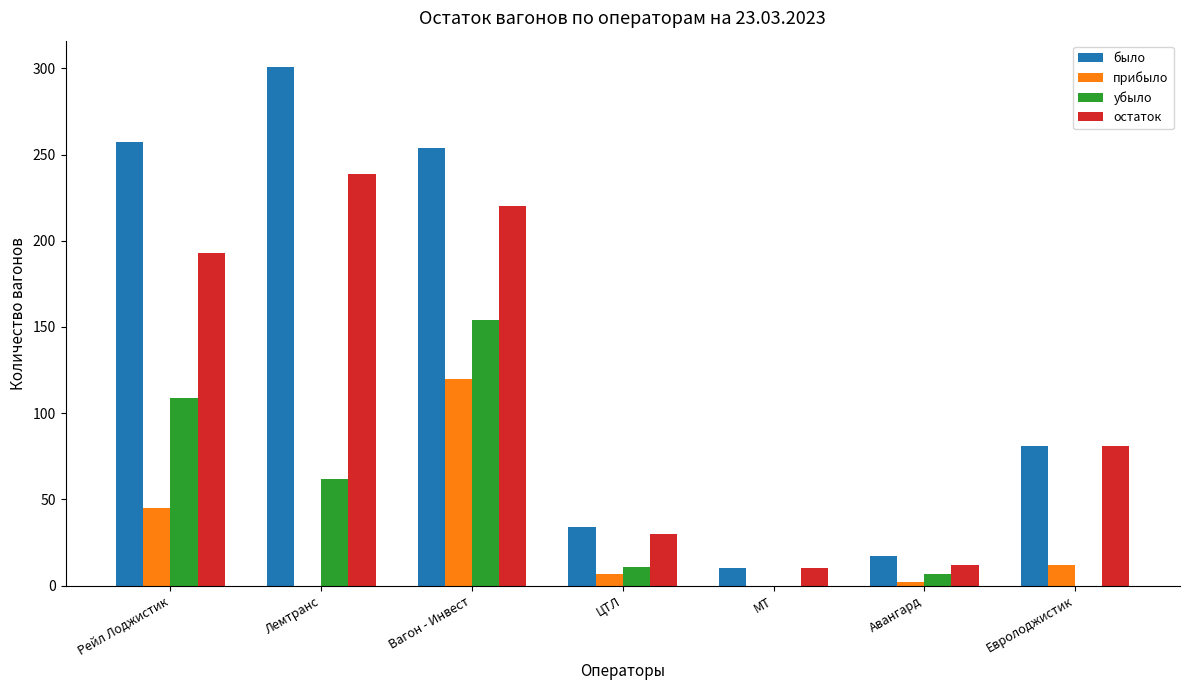

What is the greatest value displayed?

301